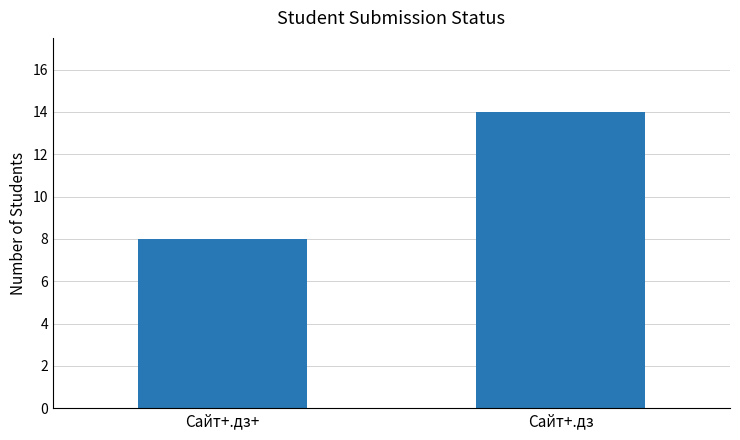

How many values are between 8 and 14?

2